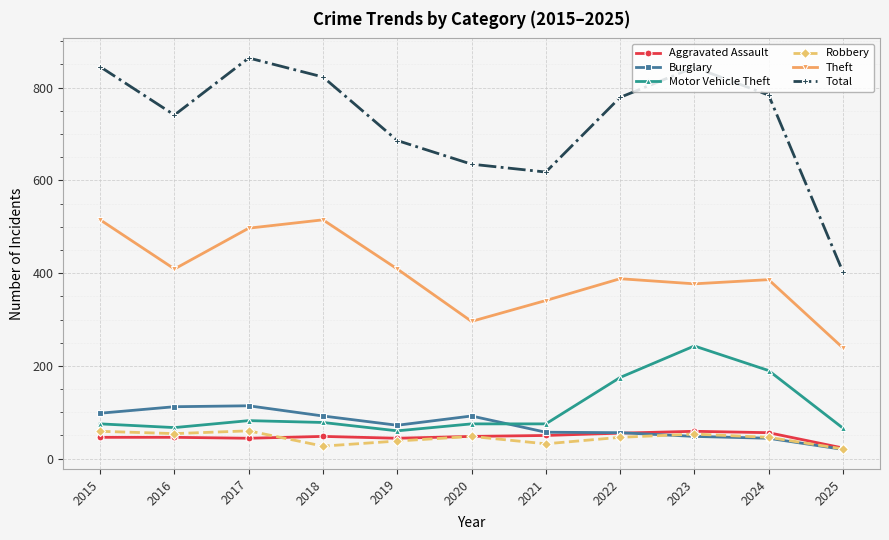

Is it true that Theft equals 239 at 2025?

True